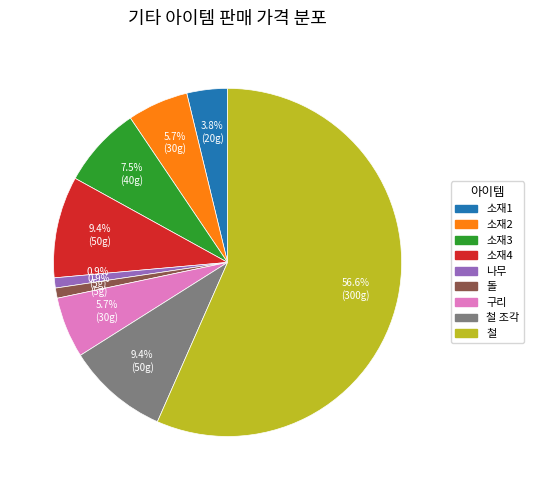

Does any single category account for the majority?

Yes